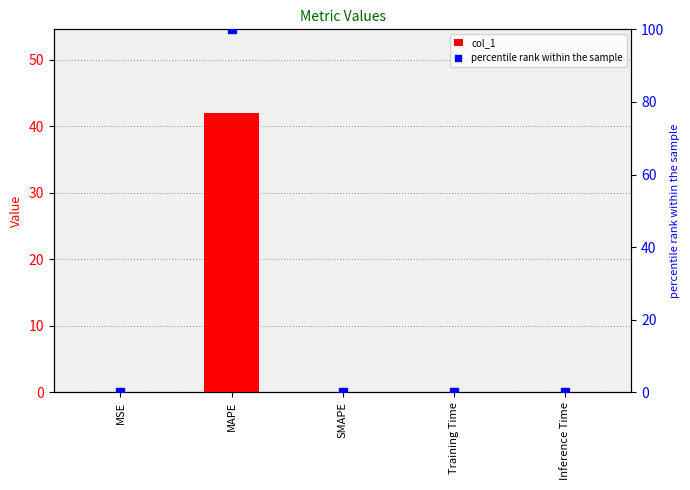

What are all the series names shown in the legend?

col_1, percentile rank within the sample